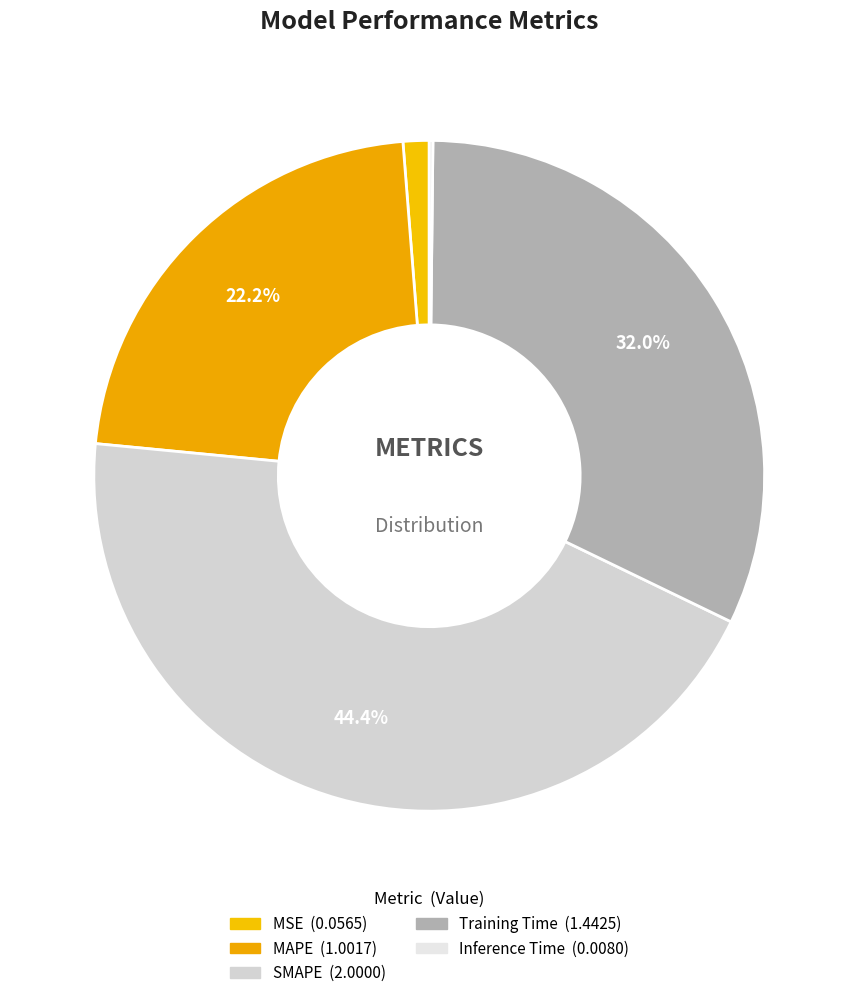

How many slices are in this pie chart?

5